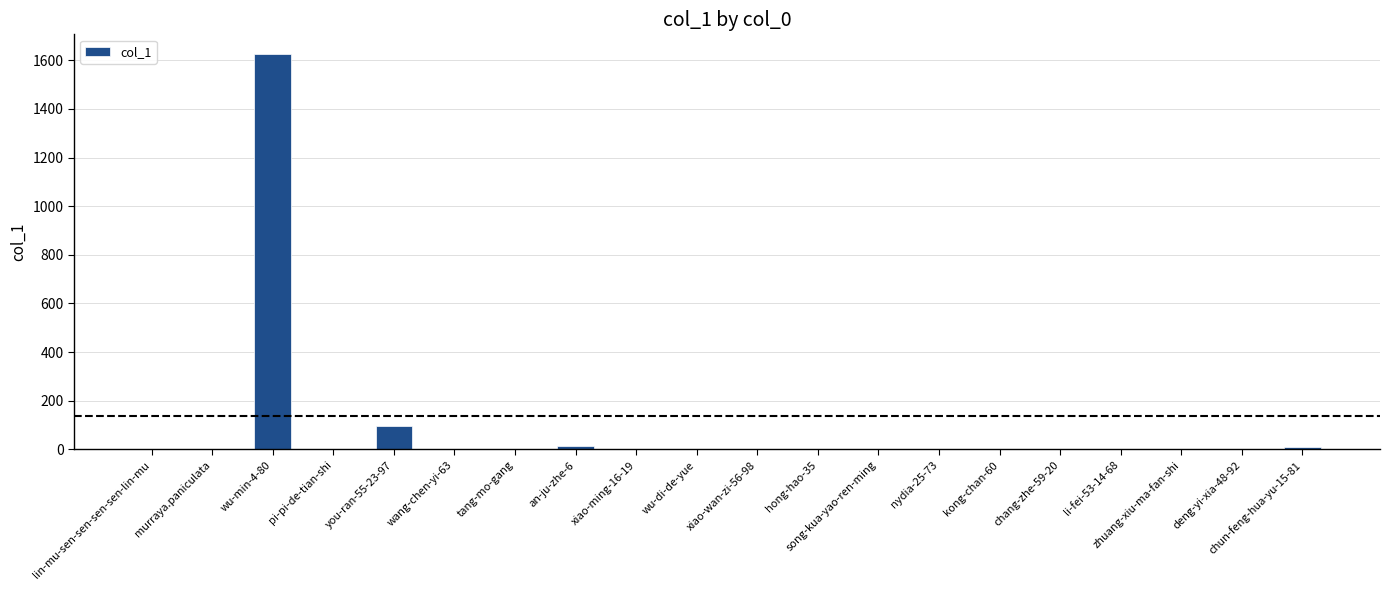

Which category has the highest value across all series?

wu-min-4-80